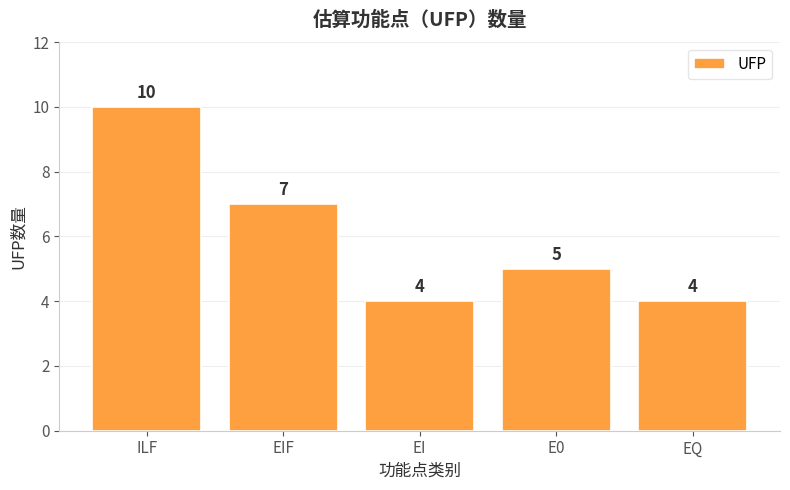

Count the values in the range 4 to 7.

4